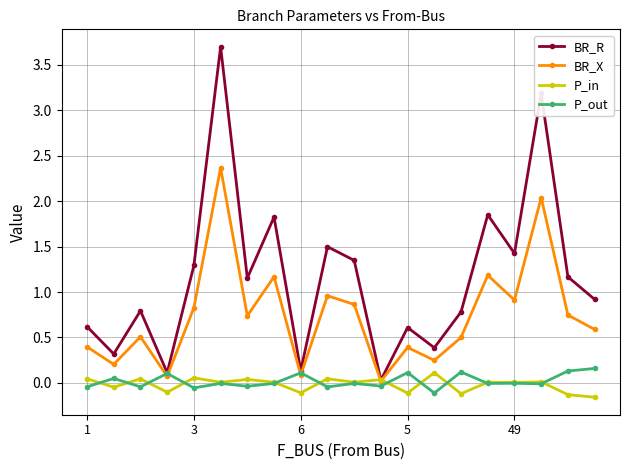

How many distinct data groups are displayed?

4